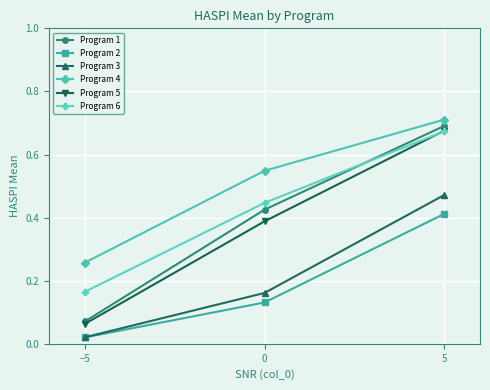

True or false: Program 1 has a value of 0.0 at −5.

False